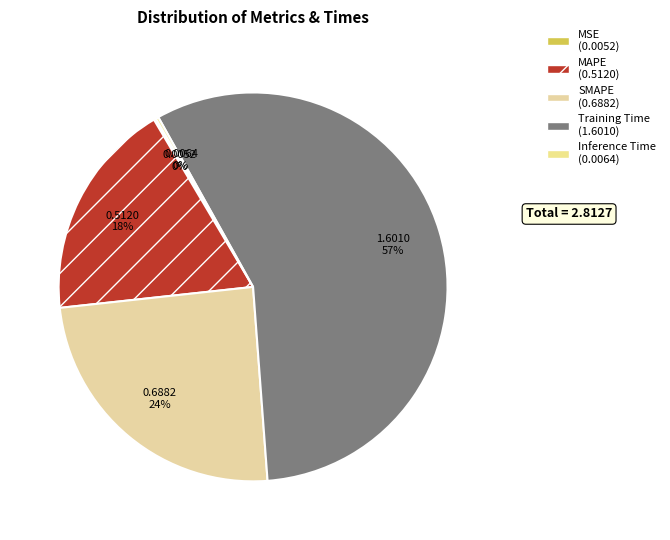

Is the sum of Training Time and MSE greater than half?

Yes